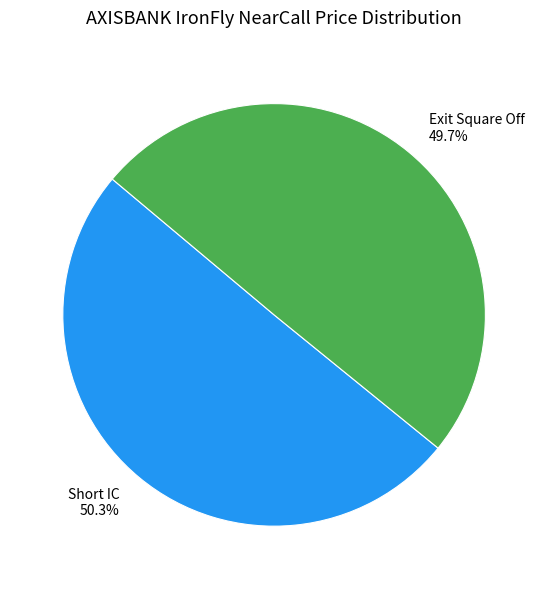

What is the largest slice in the pie chart?

Short IC